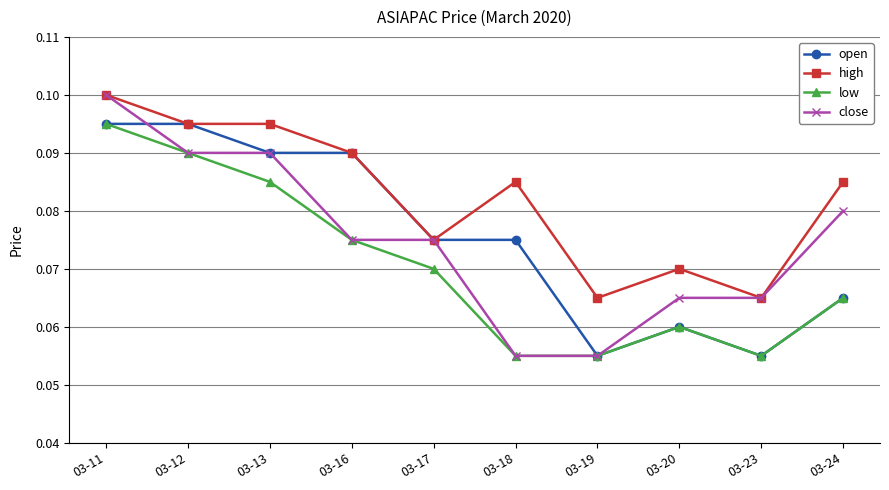

True or false: low and high intersect in this chart.

False